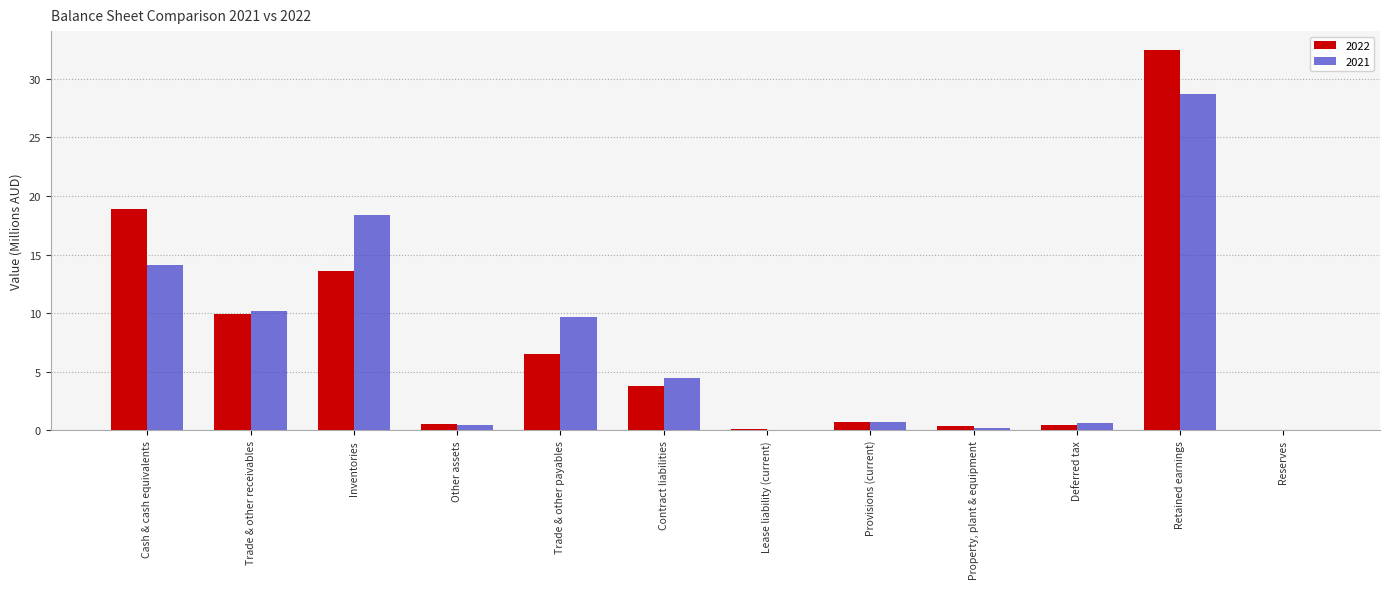

Is it true that 2022 equals 0.0 at Reserves?

True